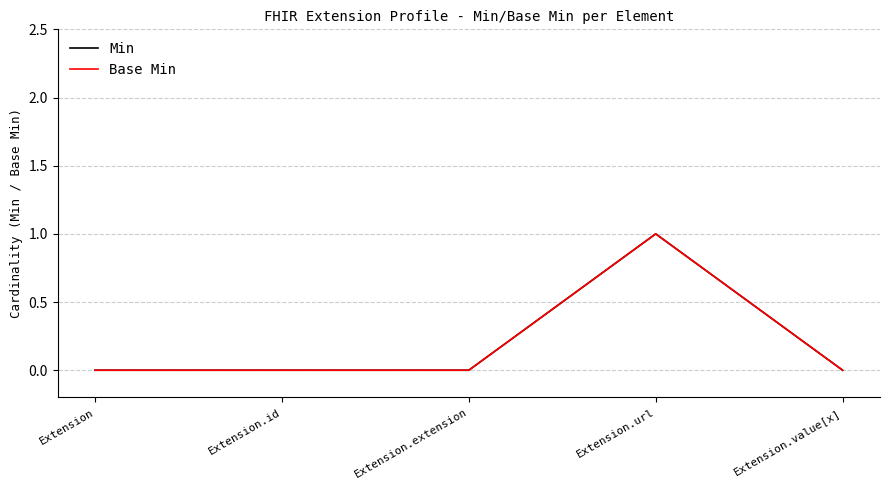

Does the chart have visible grid lines?

Yes